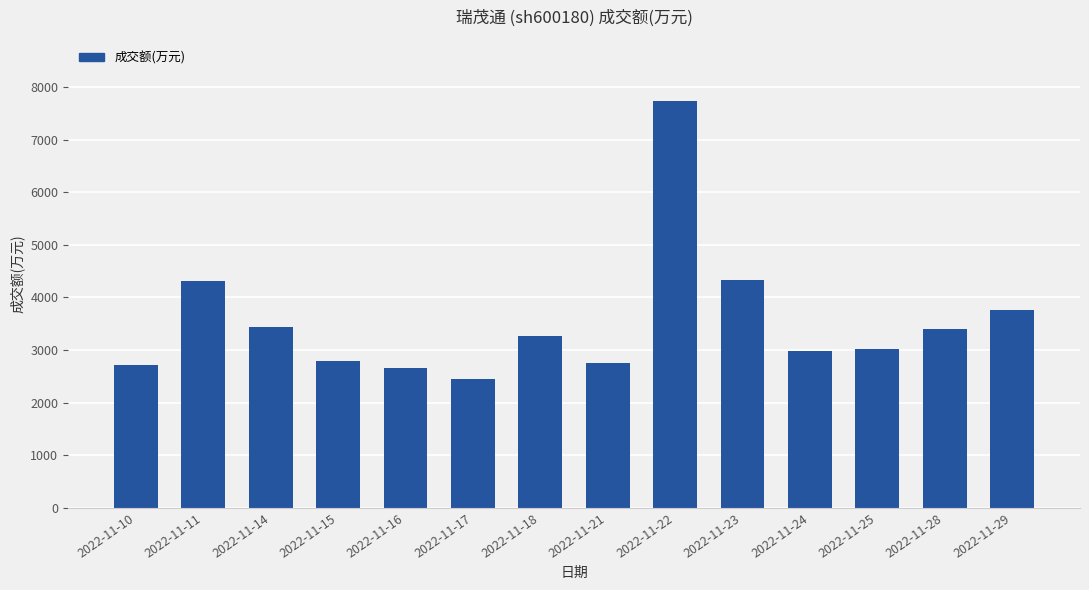

How many values are below 3265?

7